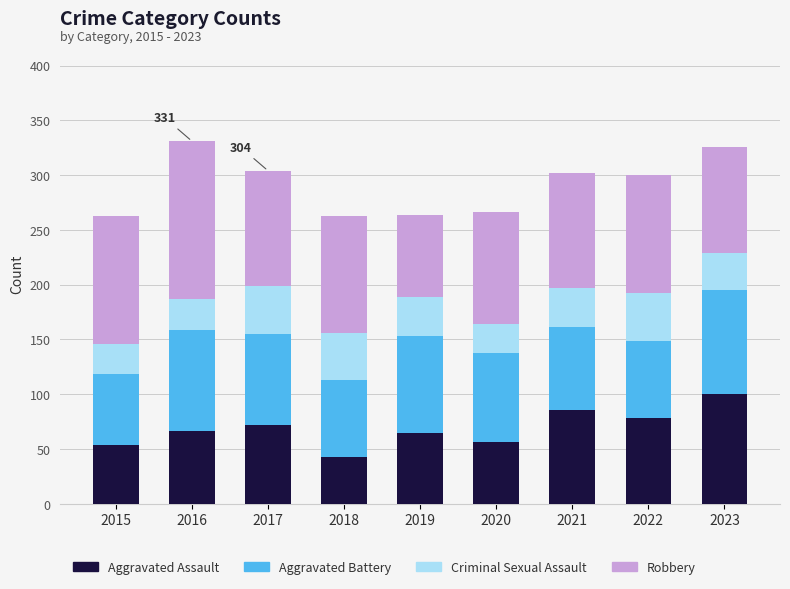

What is the total value across all series at 2019?

264